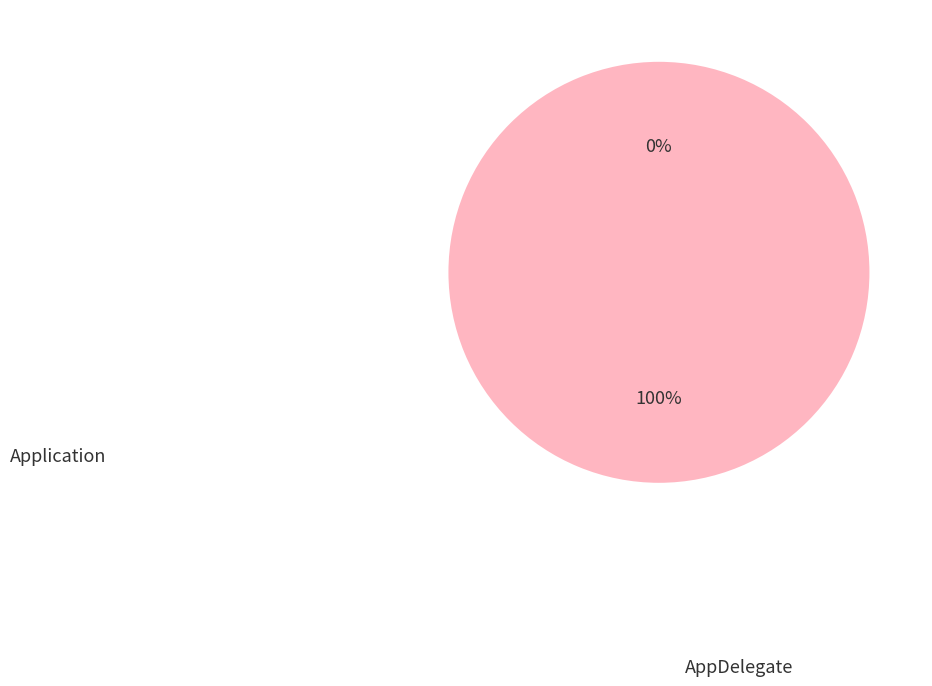

Does any single category account for the majority?

Yes